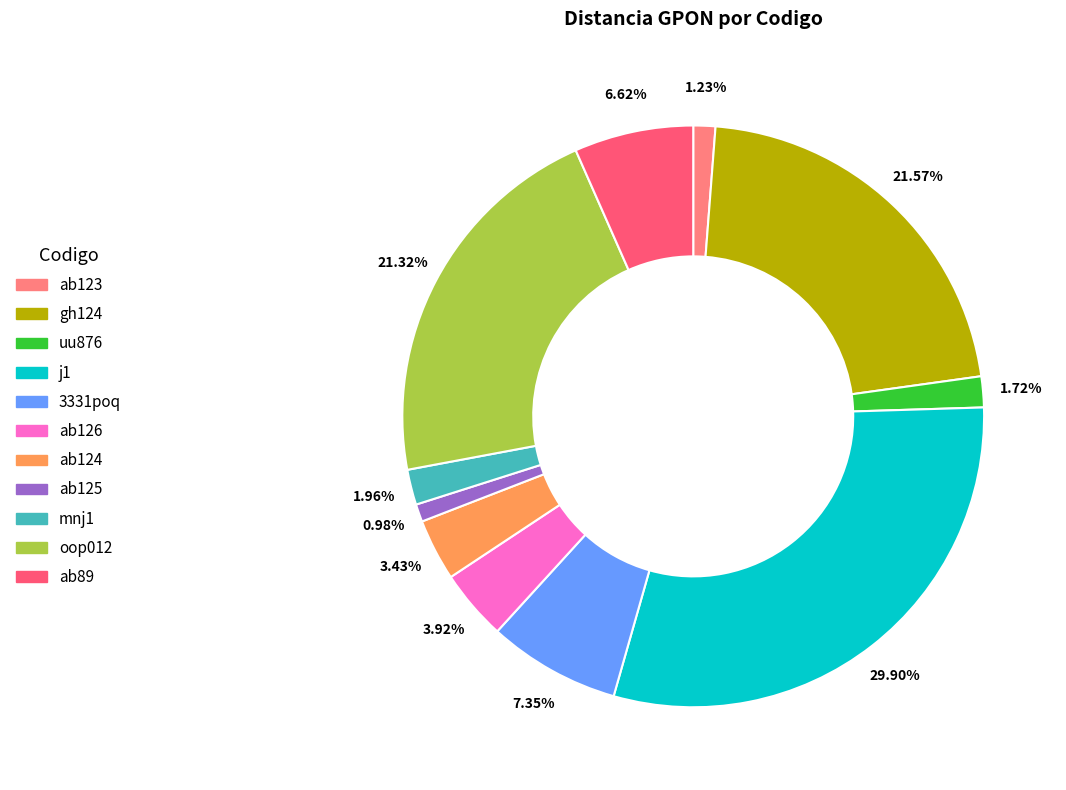

Count the number of slices in the pie.

11